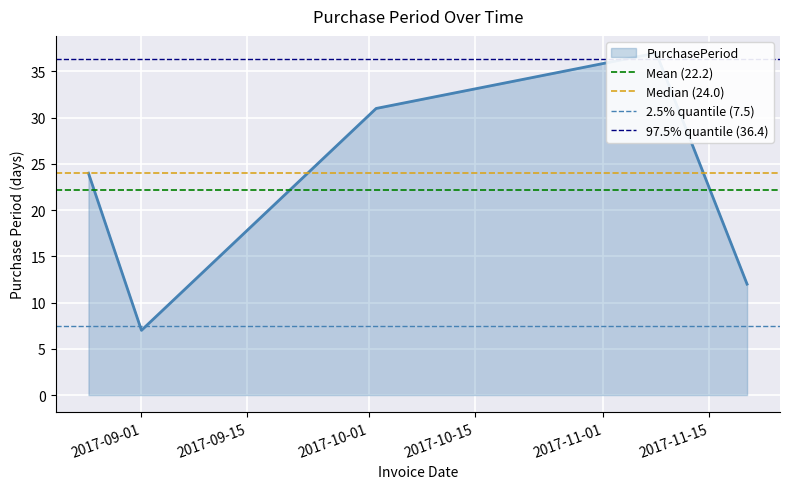

Read the 97.5% quantile (36.4) value at 2017-09-01.

36.4